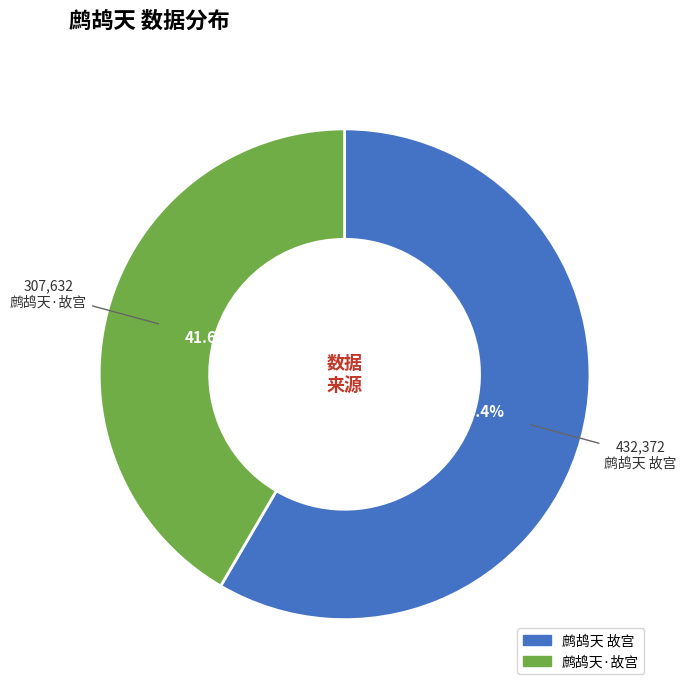

What is the ratio of the value at 鹧鸪天 故宫 to the value at 鹧鸪天·故宫?

1.4